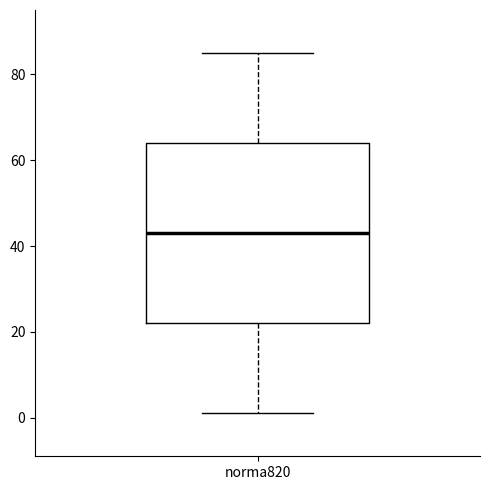

Transcribe this box plot: give where the median line is, the range the box spans, and where the two whiskers end, as read against the y-axis. The values are not printed on the chart, so give them approximately, as read against the axis.

median 44, box 22 to 64, whiskers 2 to 86